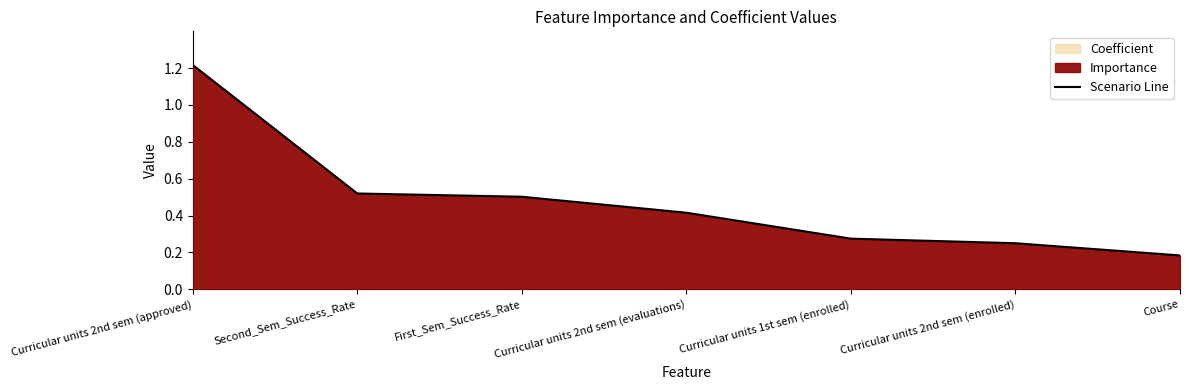

Reading left to right, what are all the values shown in this chart?

Curricular units 2nd sem (approved)=1.2	Second_Sem_Success_Rate=0.5	First_Sem_Success_Rate=0.5	Curricular units 2nd sem (evaluations)=0.4	Curricular units 1st sem (enrolled)=0.3	Curricular units 2nd sem (enrolled)=0.2	Course=0.2